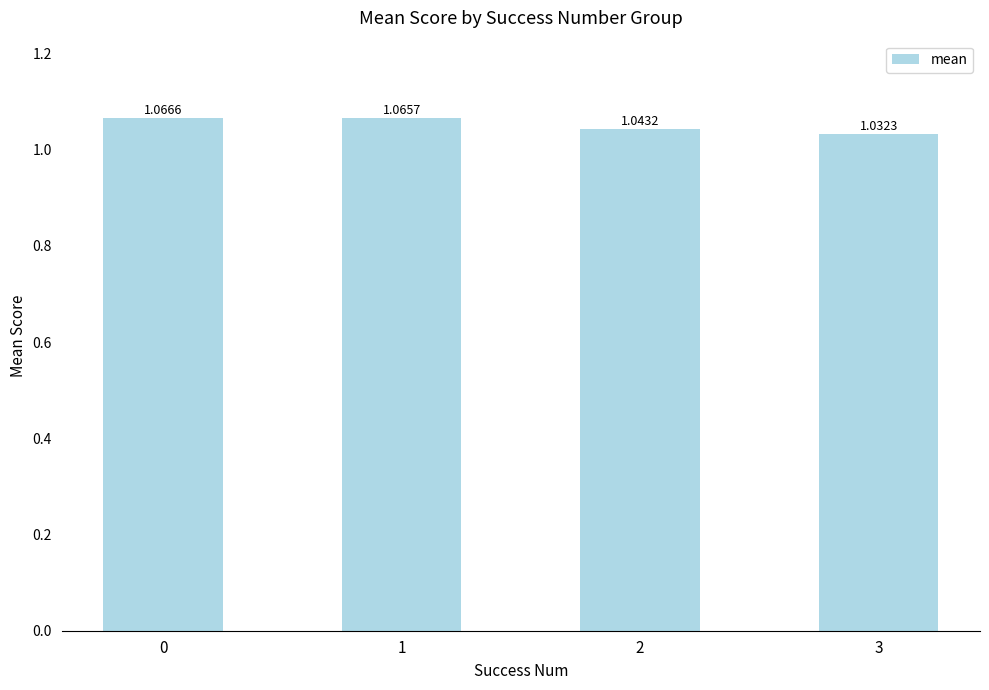

Which label corresponds to the smallest value in the chart?

3